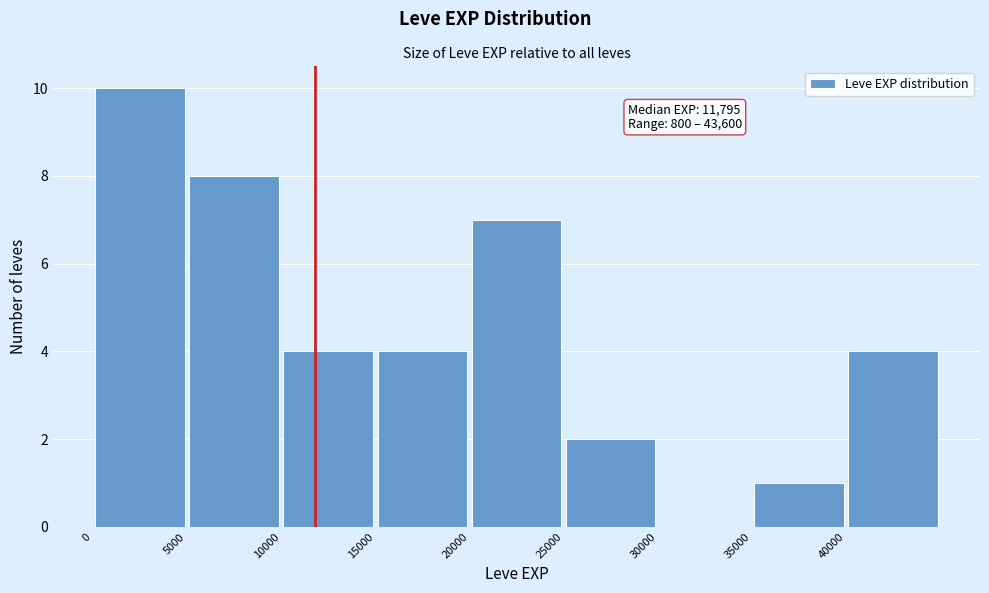

Over which range of the x-axis is the bar tallest?

0 to 5000